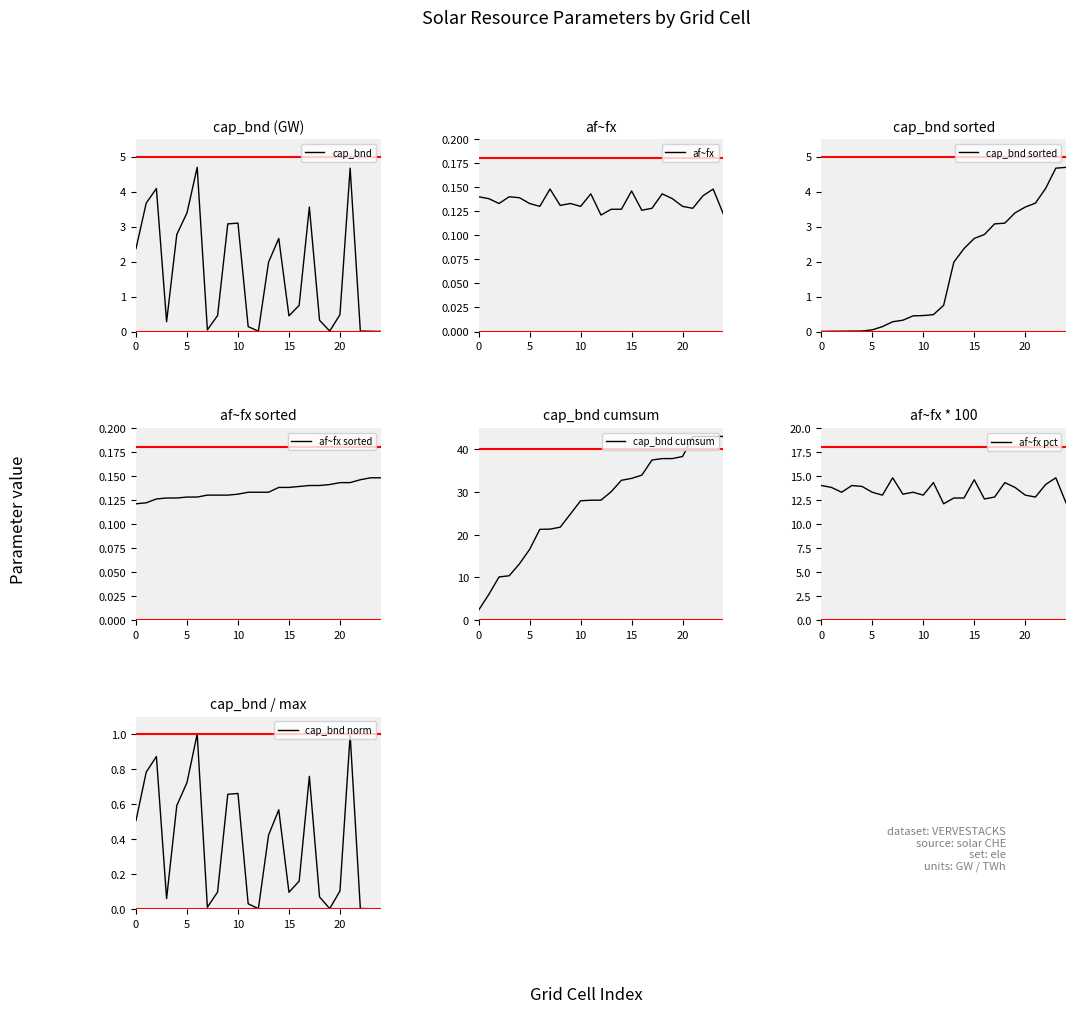

The cap_bnd series shows 3.3 at 0. True or false?

False